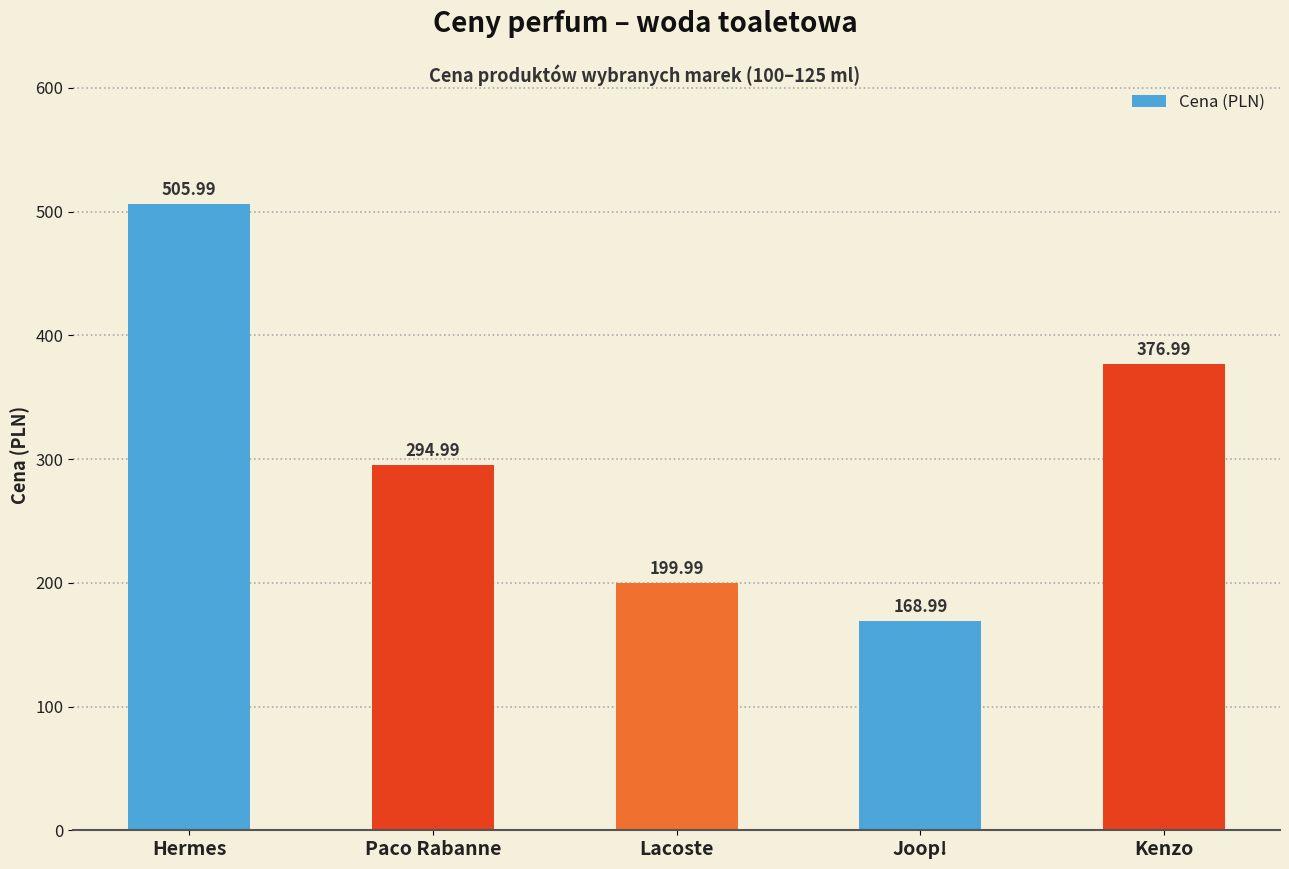

Which has a higher value, Lacoste or Kenzo?

Kenzo